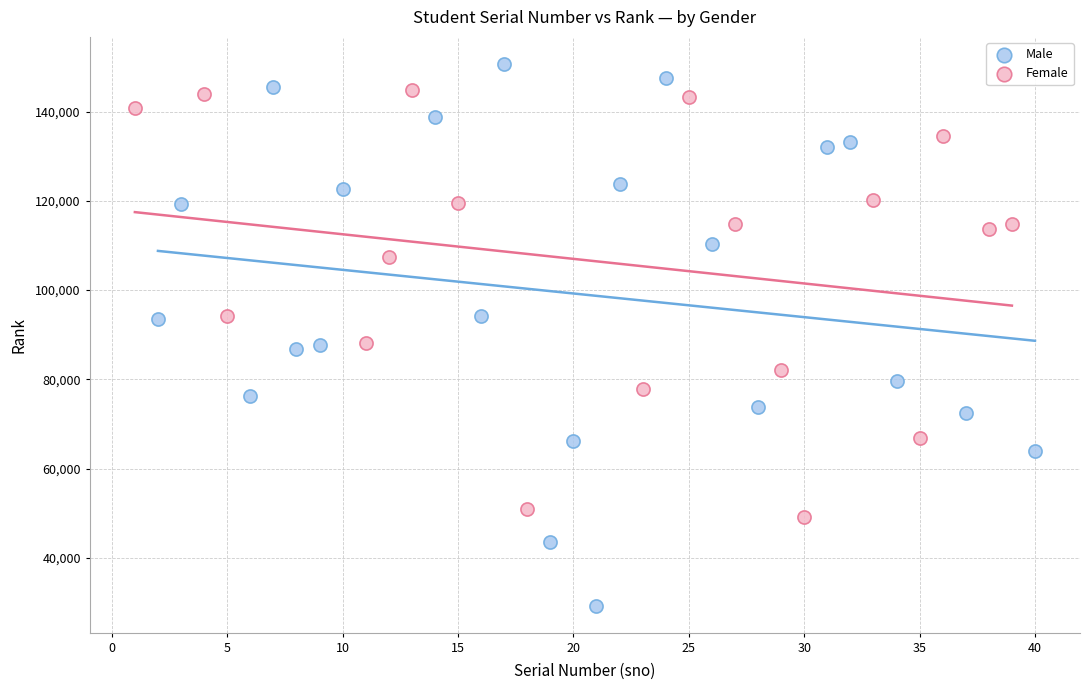

What are all the series names shown in the legend?

Male, Female